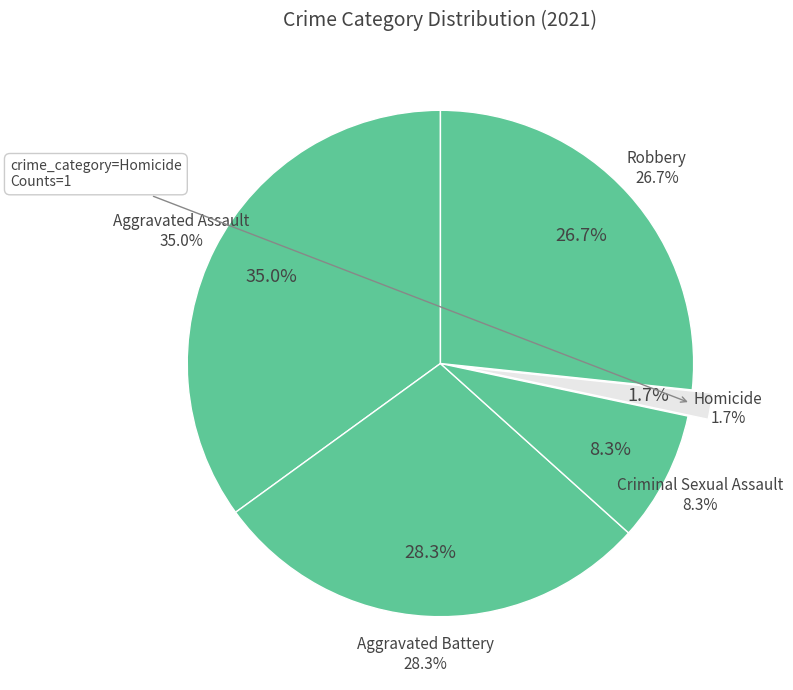

Which category has the smallest portion of the pie?

Homicide